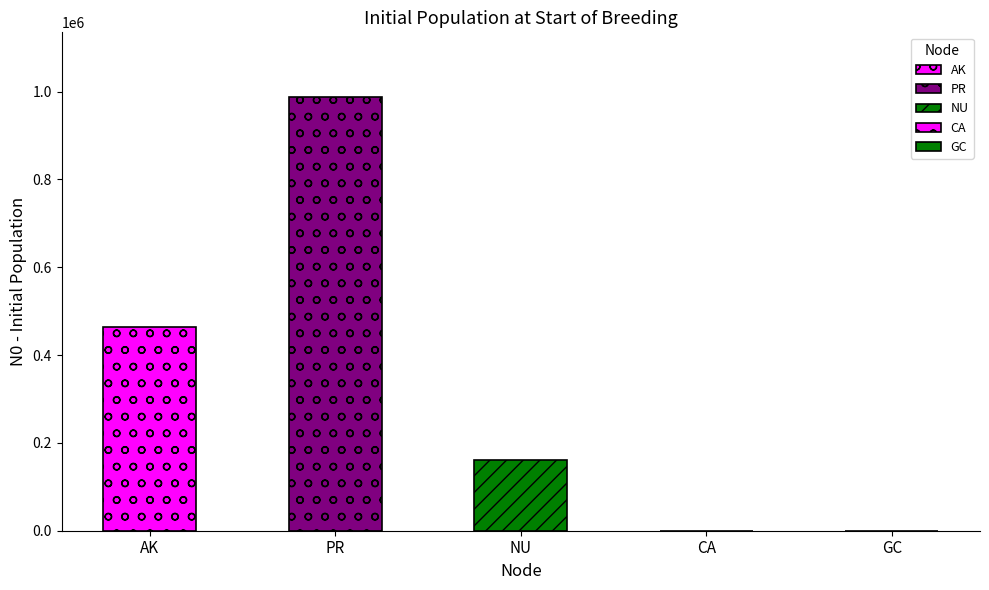

What is the value of the 1st bar from the left?

465000